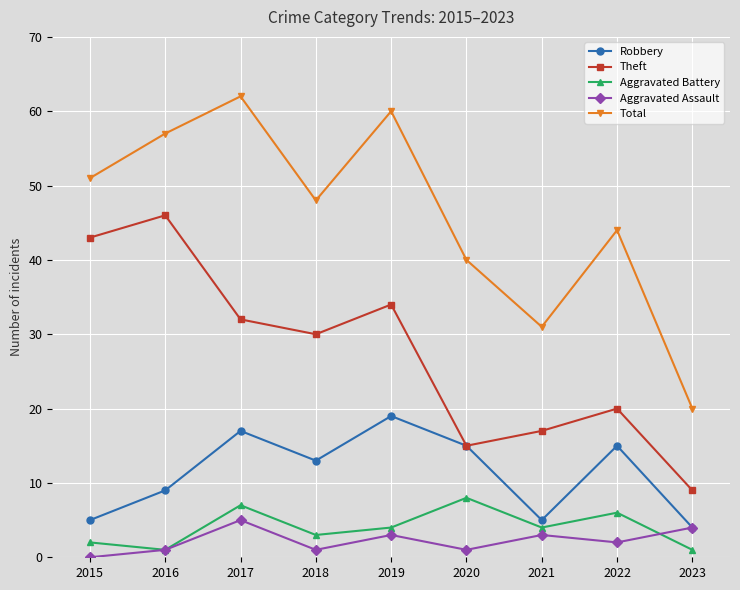

Which series changed the most between 2021 and 2022?

Total